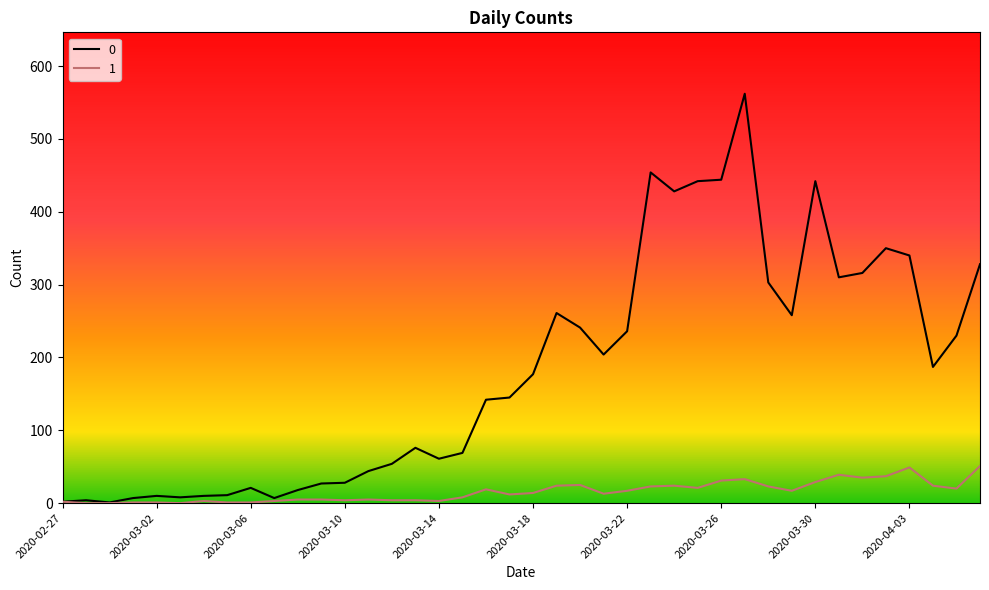

What is the maximum value shown in the chart?

562